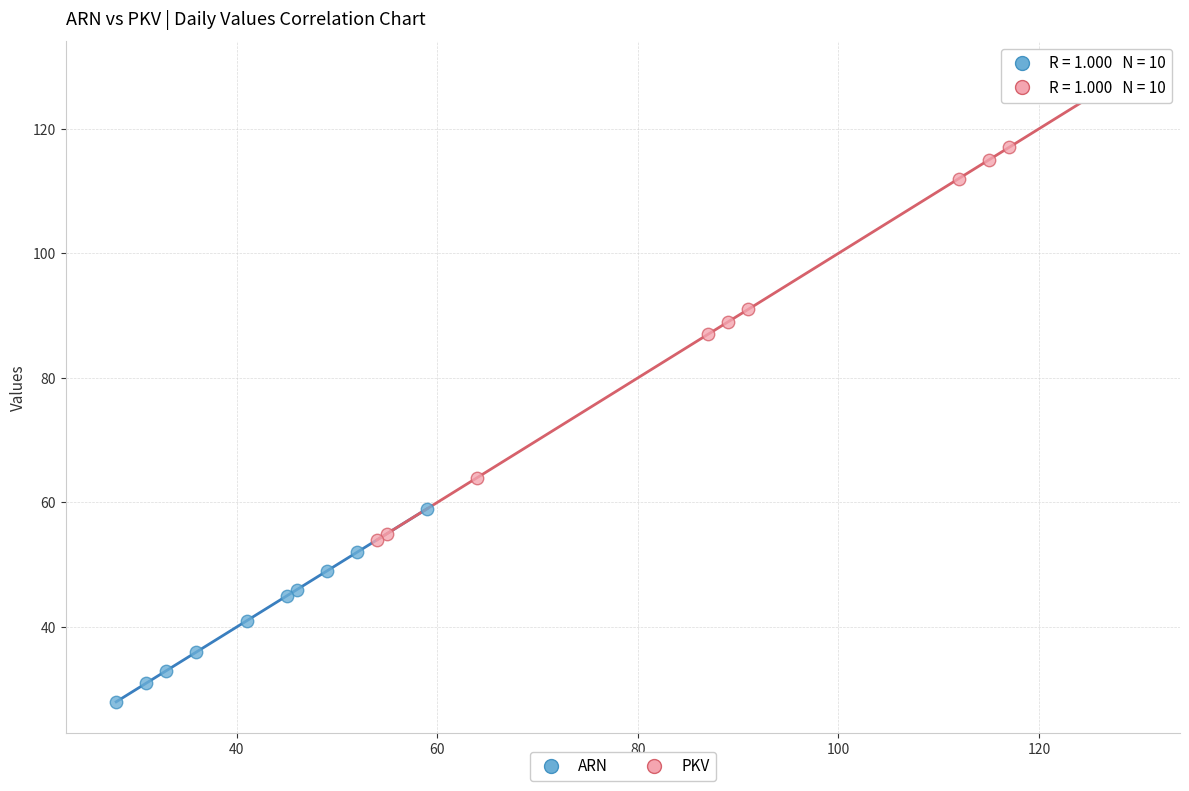

Which series has the largest Y range (max minus min)?

PKV